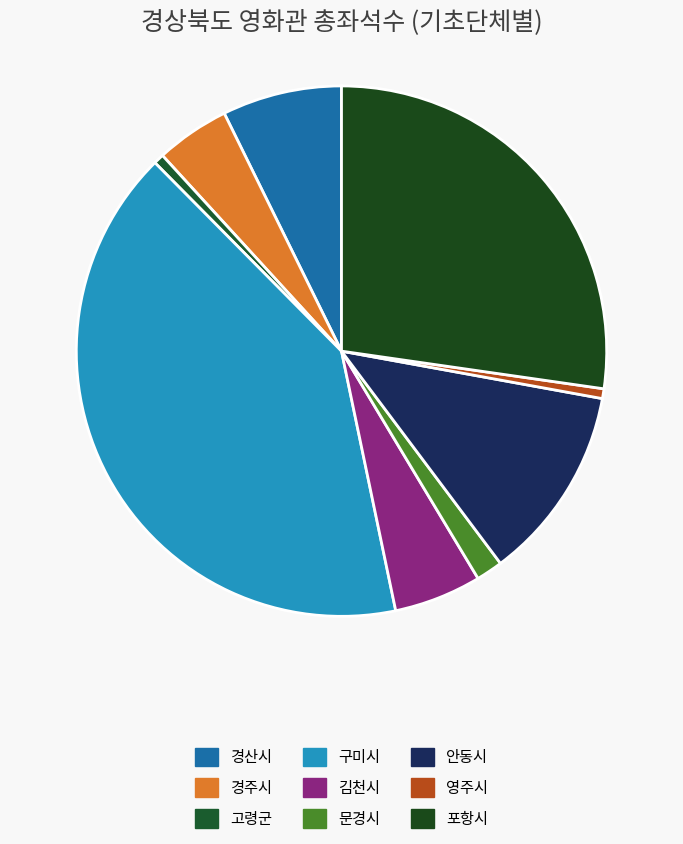

What percentage is the 고령군 slice, to the nearest percent?

1%